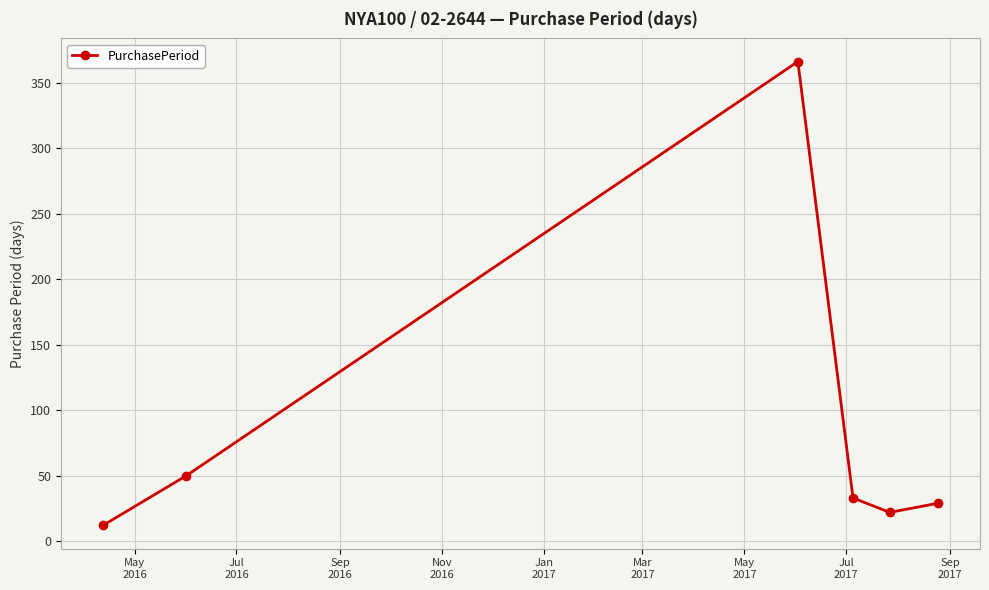

What is the difference between the maximum and minimum values?

354